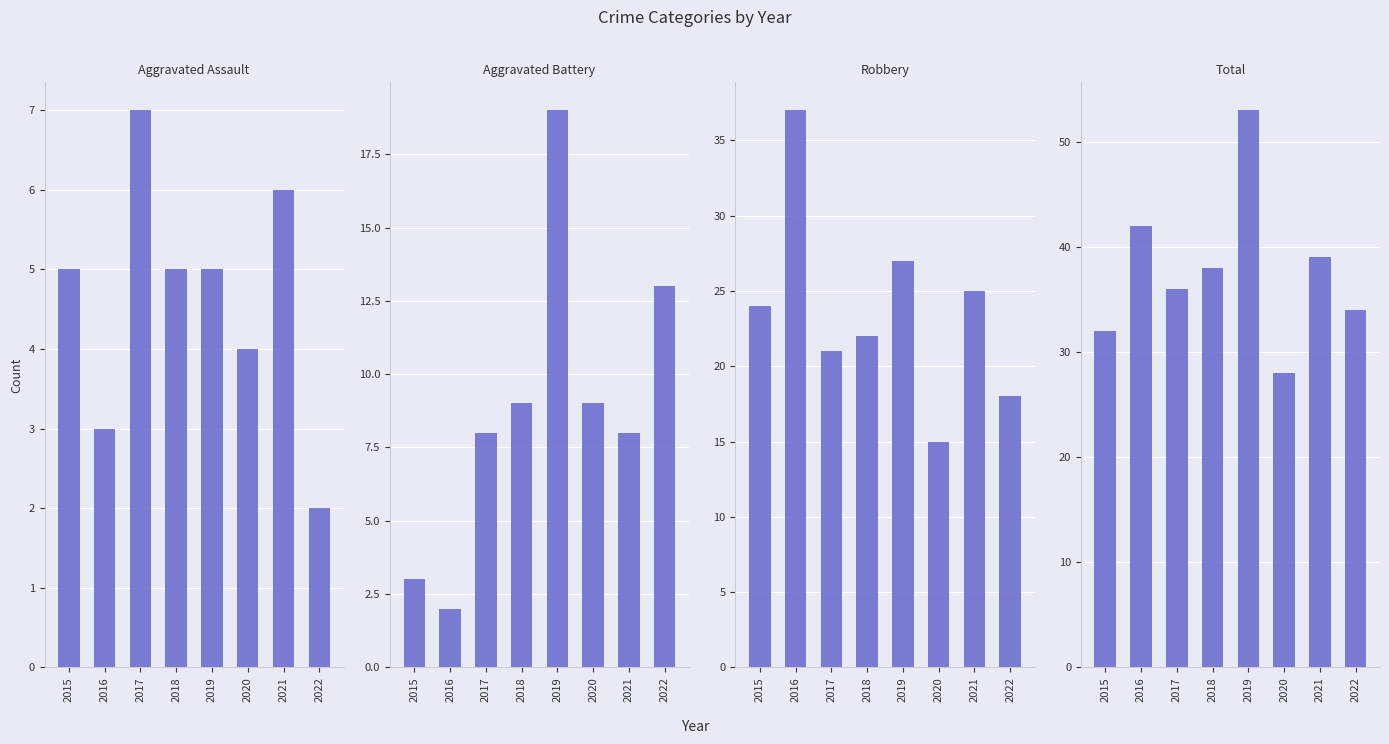

How many groups of bars are there?

8